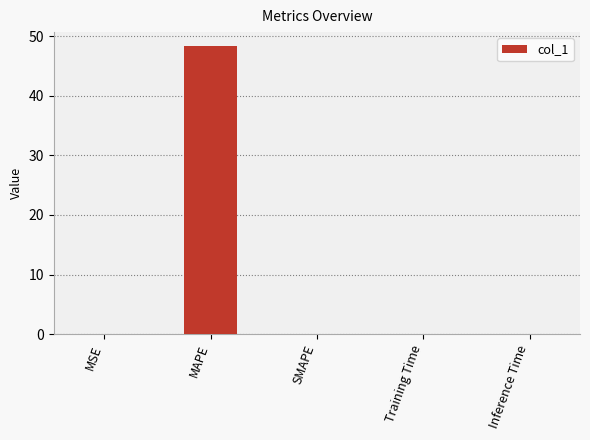

What is the sum of all values?

48.3